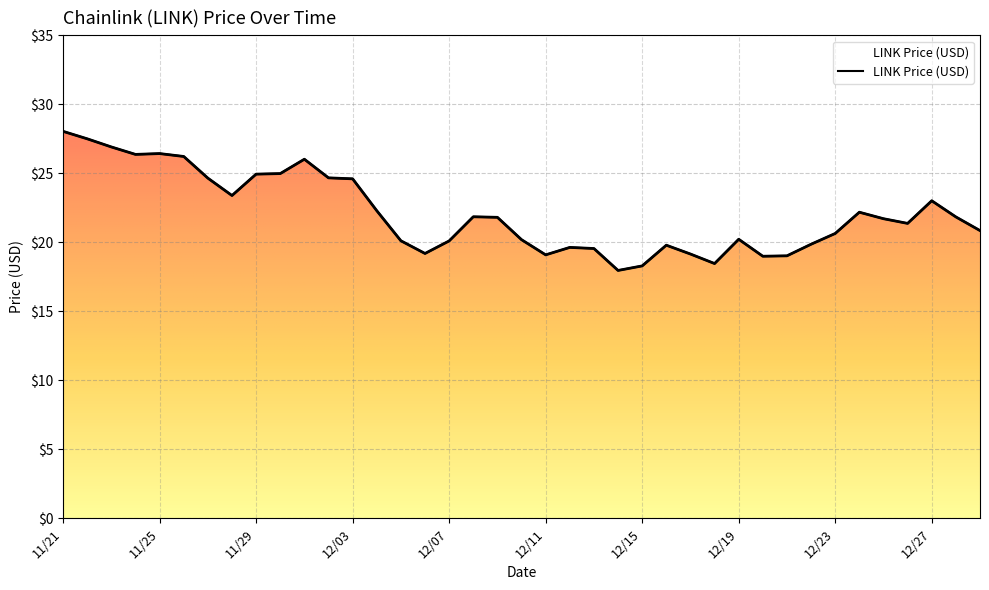

What is the sum of all values?

861.9